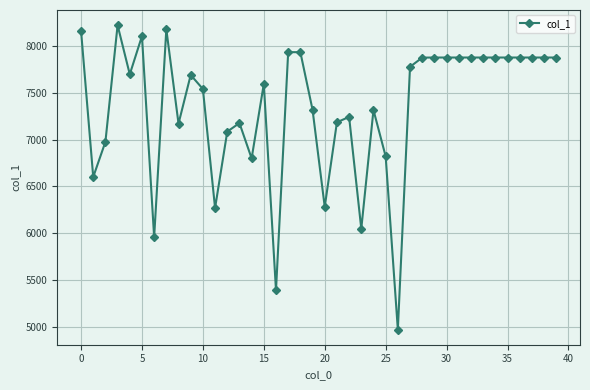

What is the average value?

7347